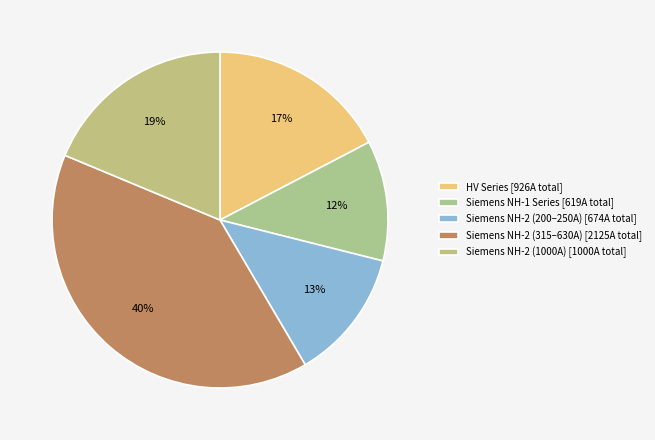

How many slices are in this pie chart?

5